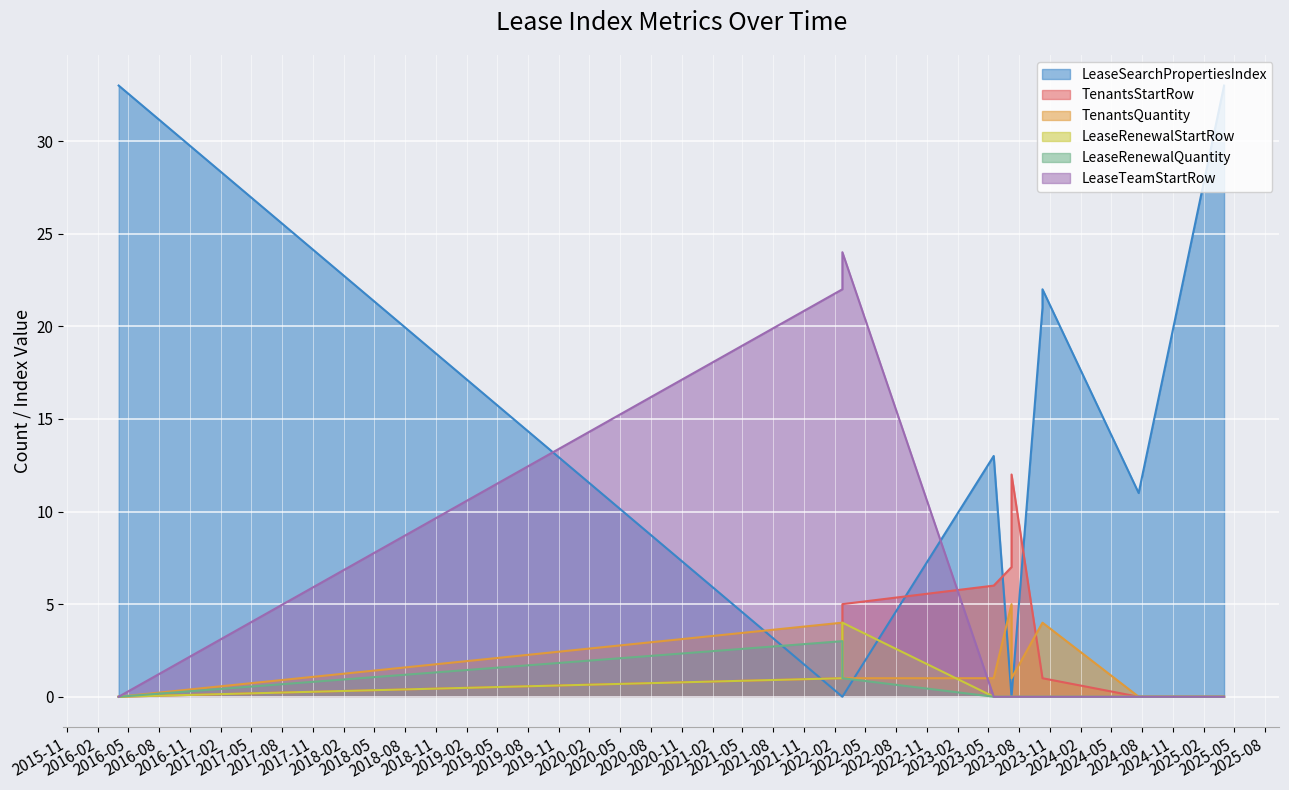

The TenantsStartRow series shows 0 at 2024-07-22. True or false?

True